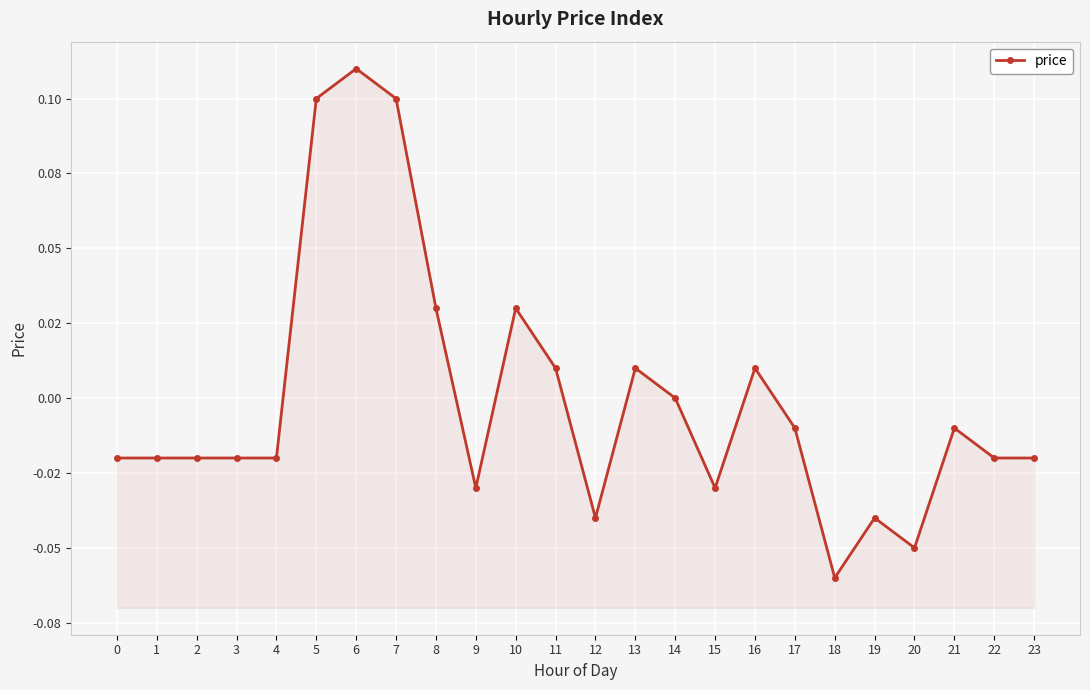

Reading right to left, transcribe all the data shown in this chart.

-0.0	-0.0	-0.0	-0.1	-0.0	-0.1	-0.0	0.0	-0.0	0.0	0.0	-0.0	0.0	0.0	-0.0	0.0	0.1	0.1	0.1	-0.0	-0.0	-0.0	-0.0	-0.0